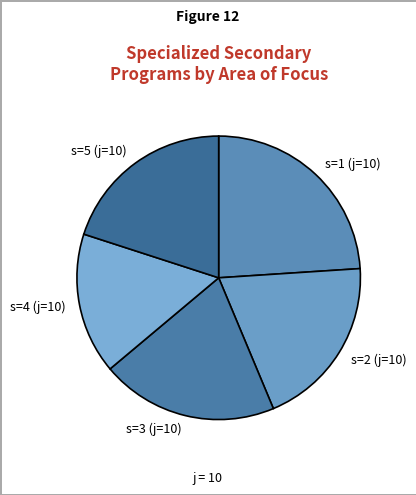

Between s=1 (j=10) and s=5 (j=10), which is larger?

s=1 (j=10)